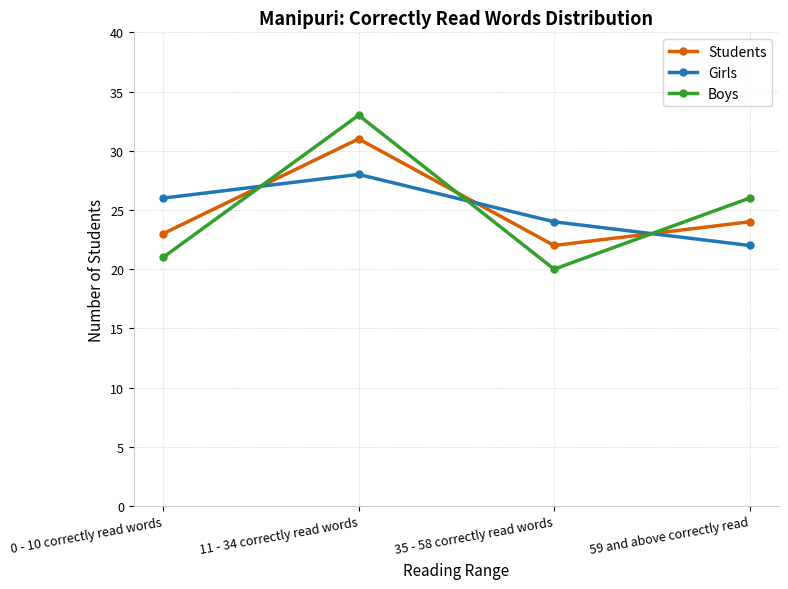

What is the total value across all series at 35 - 58 correctly read words?

66